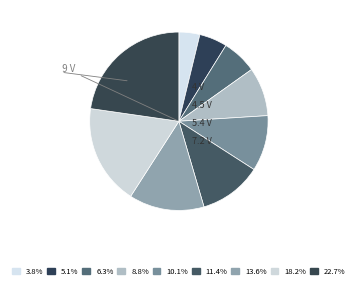

Rank the categories by value from lowest to highest.

1.5, 2, 2.5, 3.5, 4, 4.5, 5.4, 7.2, 9